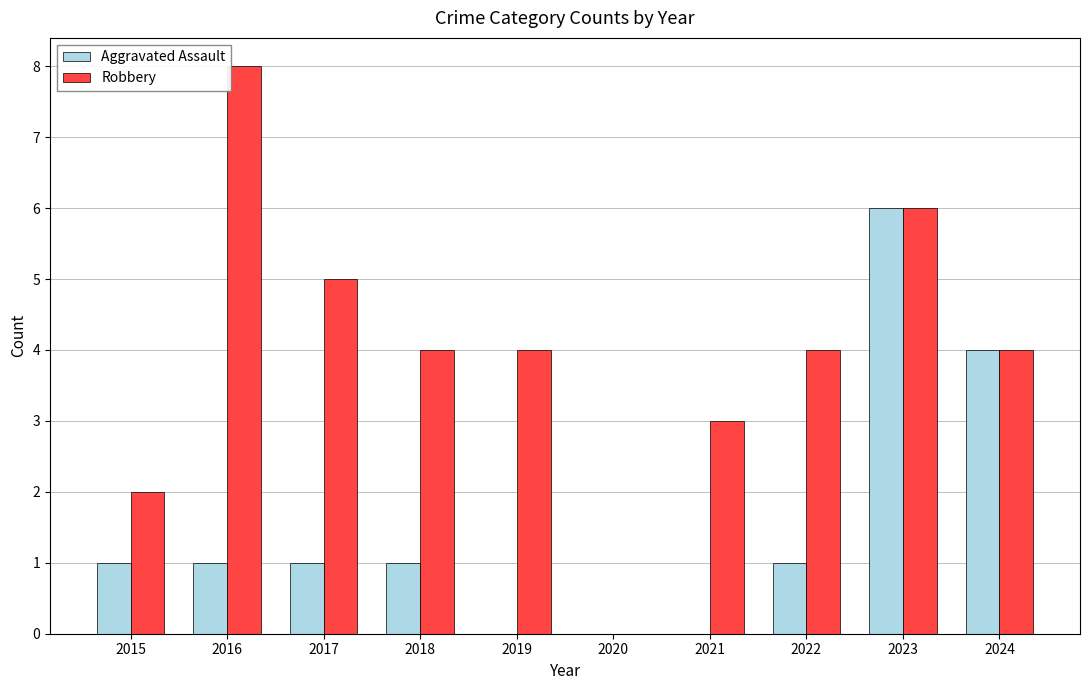

What is the total value across all series at 2024?

8